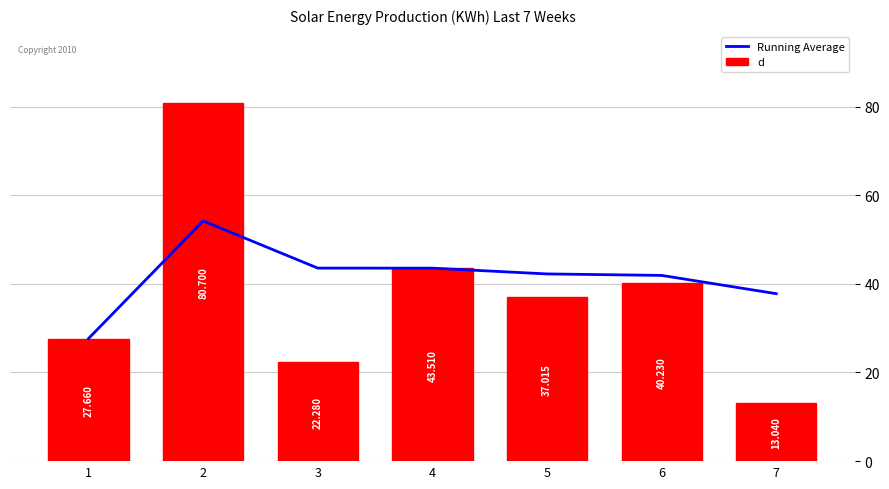

At which label does d reach its peak?

2